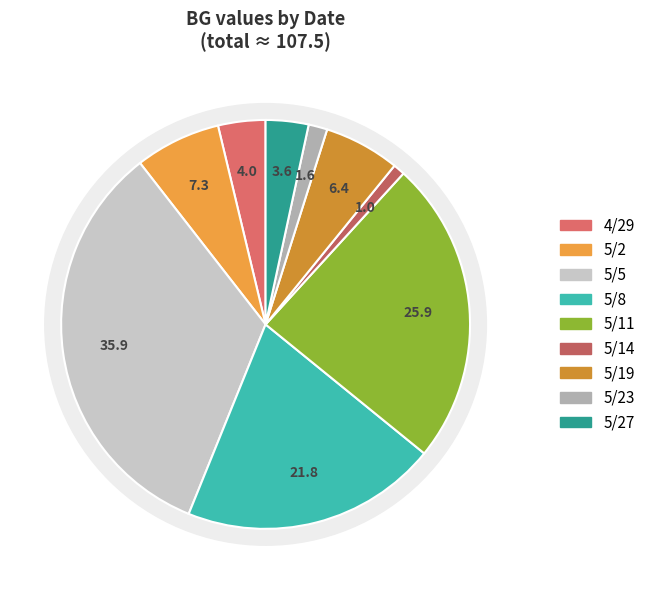

Does any single category account for the majority?

No